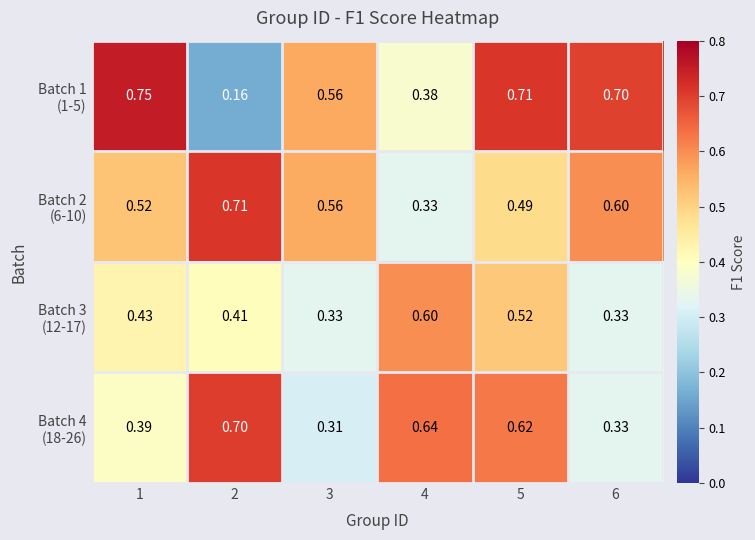

How many distinct data groups are displayed?

4